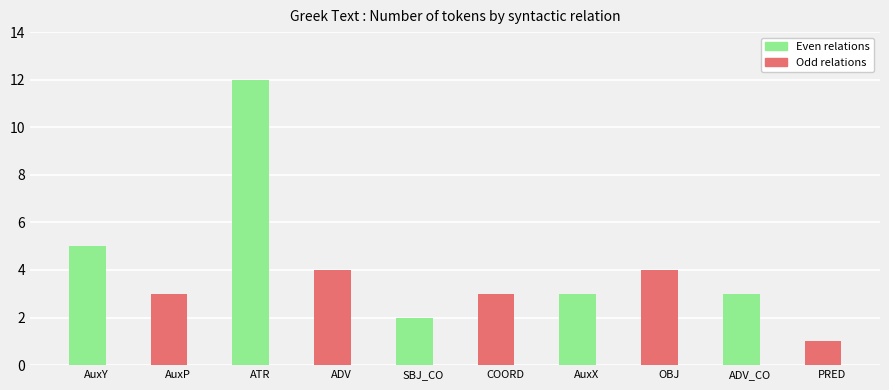

At which category does the chart reach its minimum across all series?

PRED